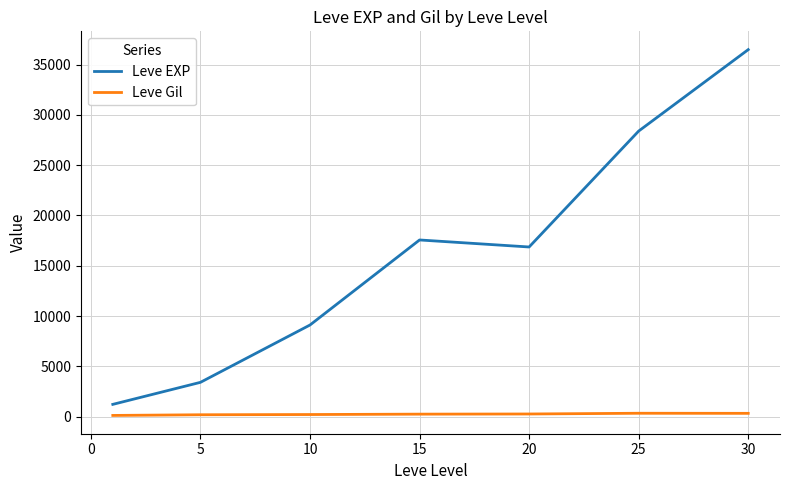

Rank the series by their maximum value, from lowest to highest.

Leve Gil, Leve EXP